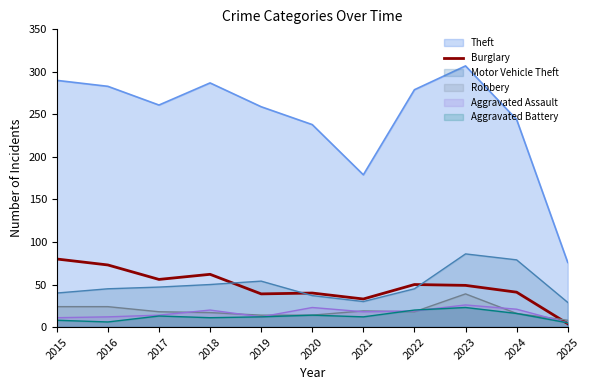

Which series has the widest spread of values?

Theft